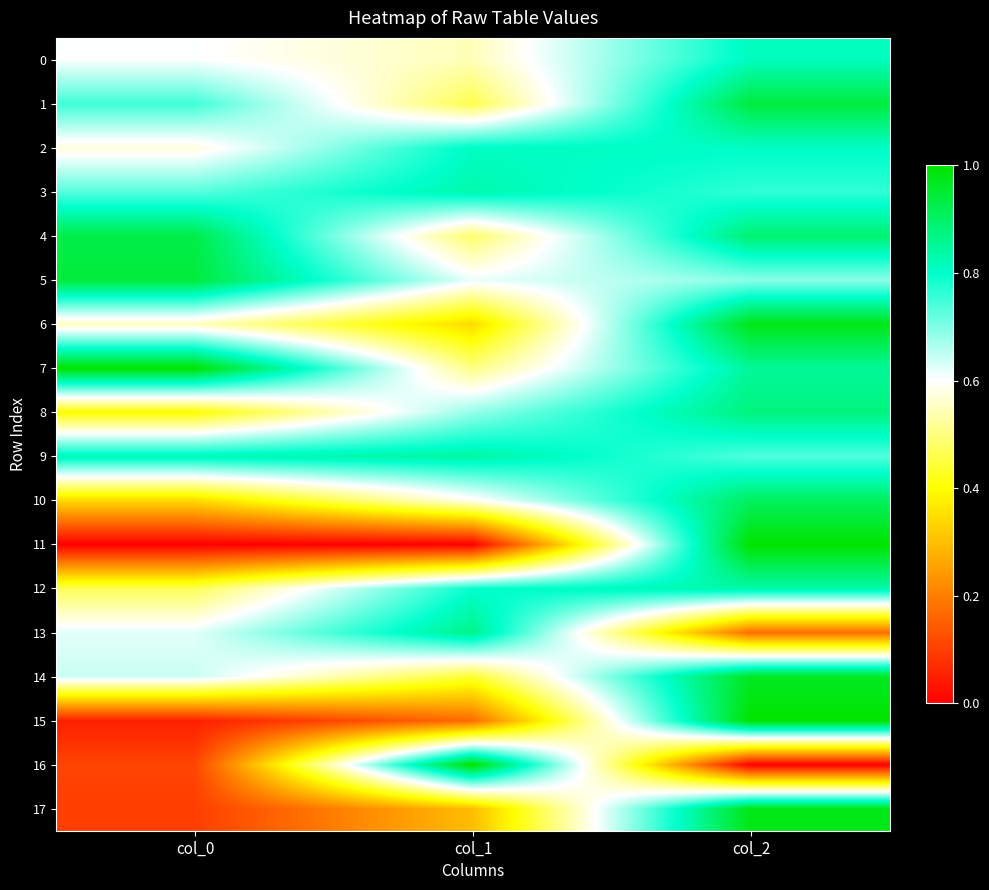

At which category is the sum across all series the highest?

col_2